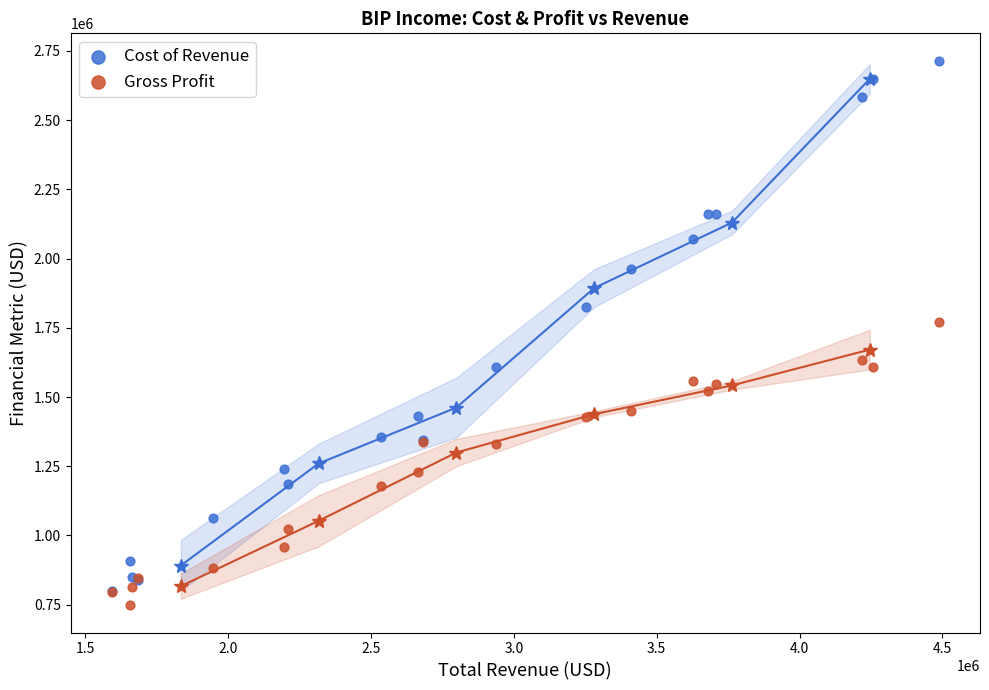

What are all the series names shown in the legend?

Cost of Revenue, Gross Profit